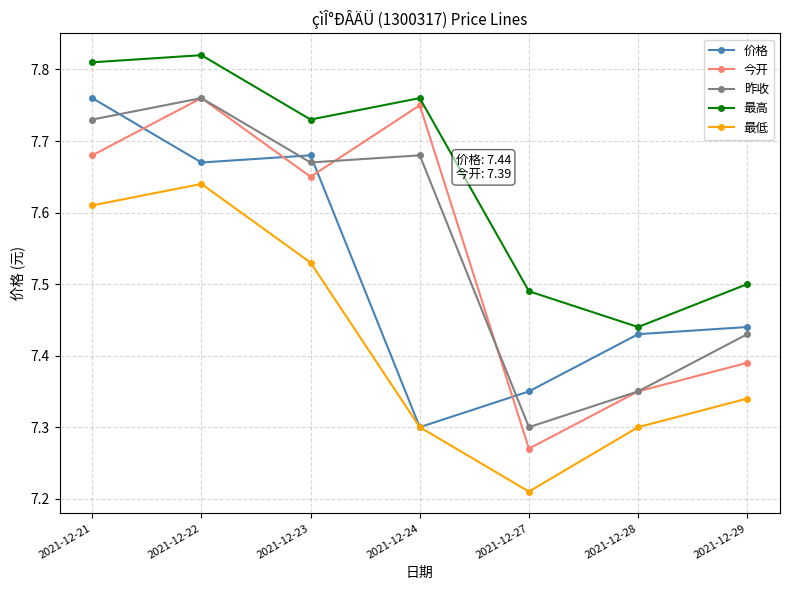

Which category has the highest value across all series?

2021-12-22